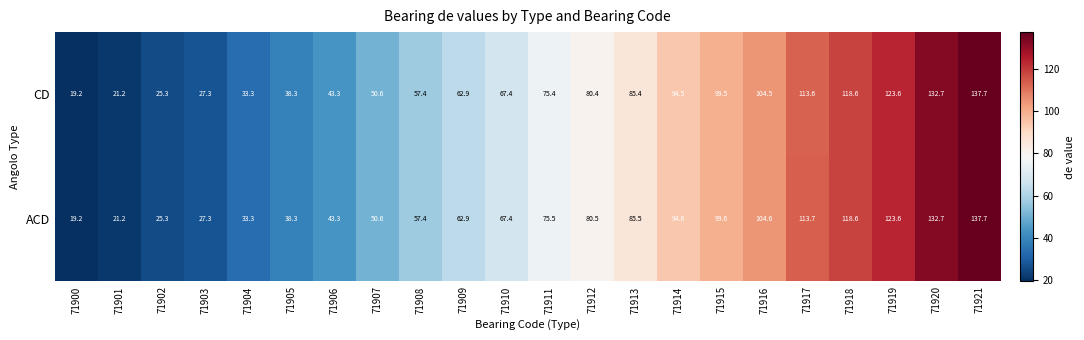

What is the difference between the maximum and minimum values in the CD series?

118.5